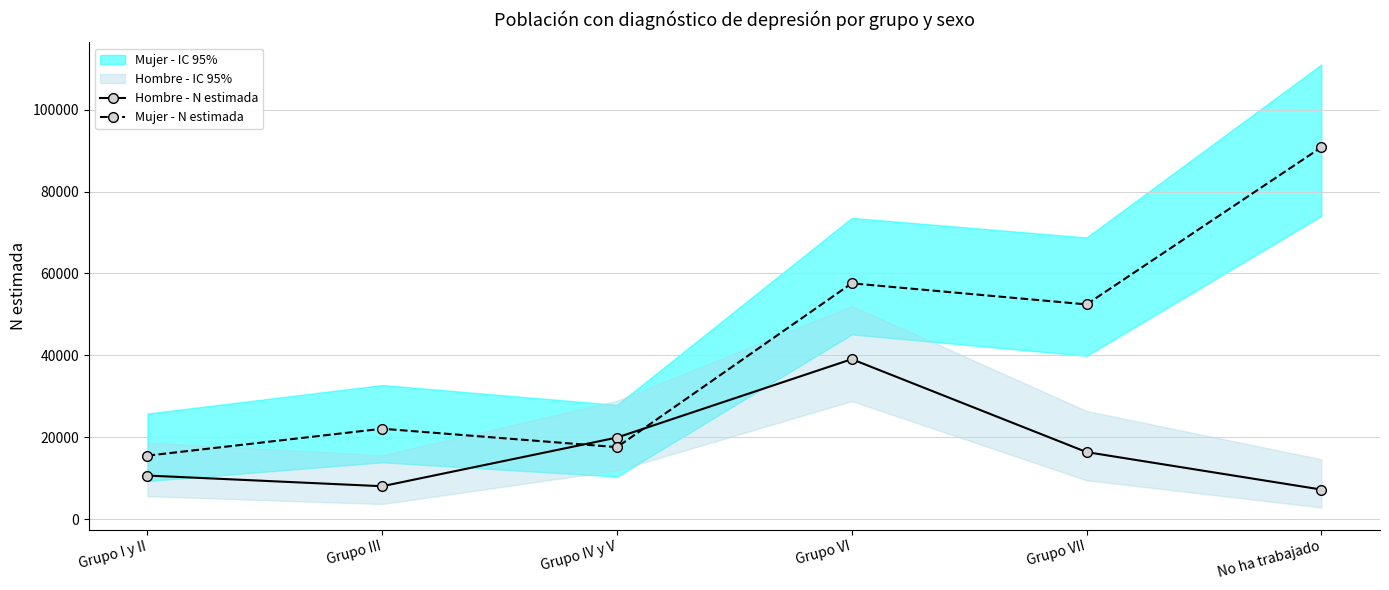

At which category is the sum across all series the highest?

No ha trabajado